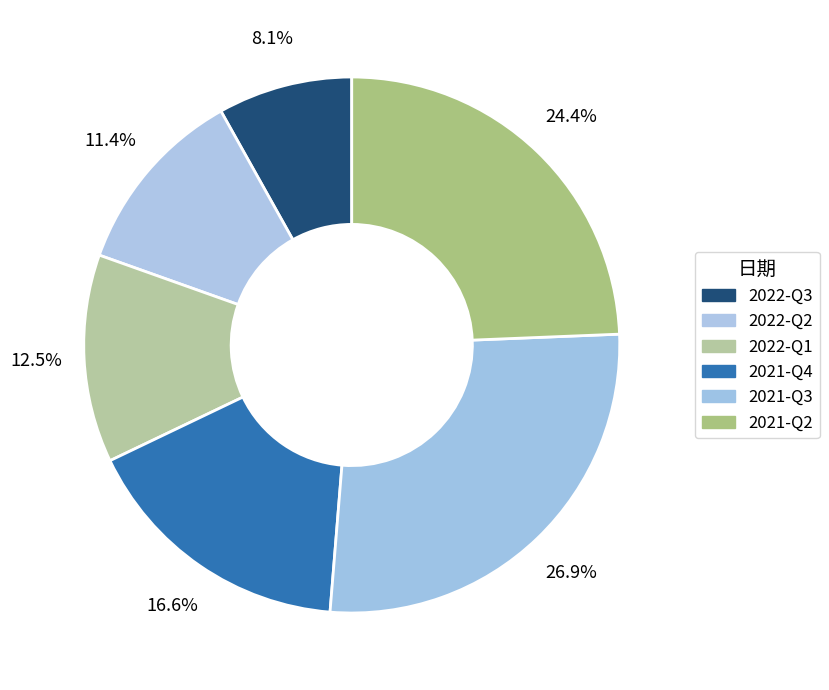

How many segments does this pie chart have?

6